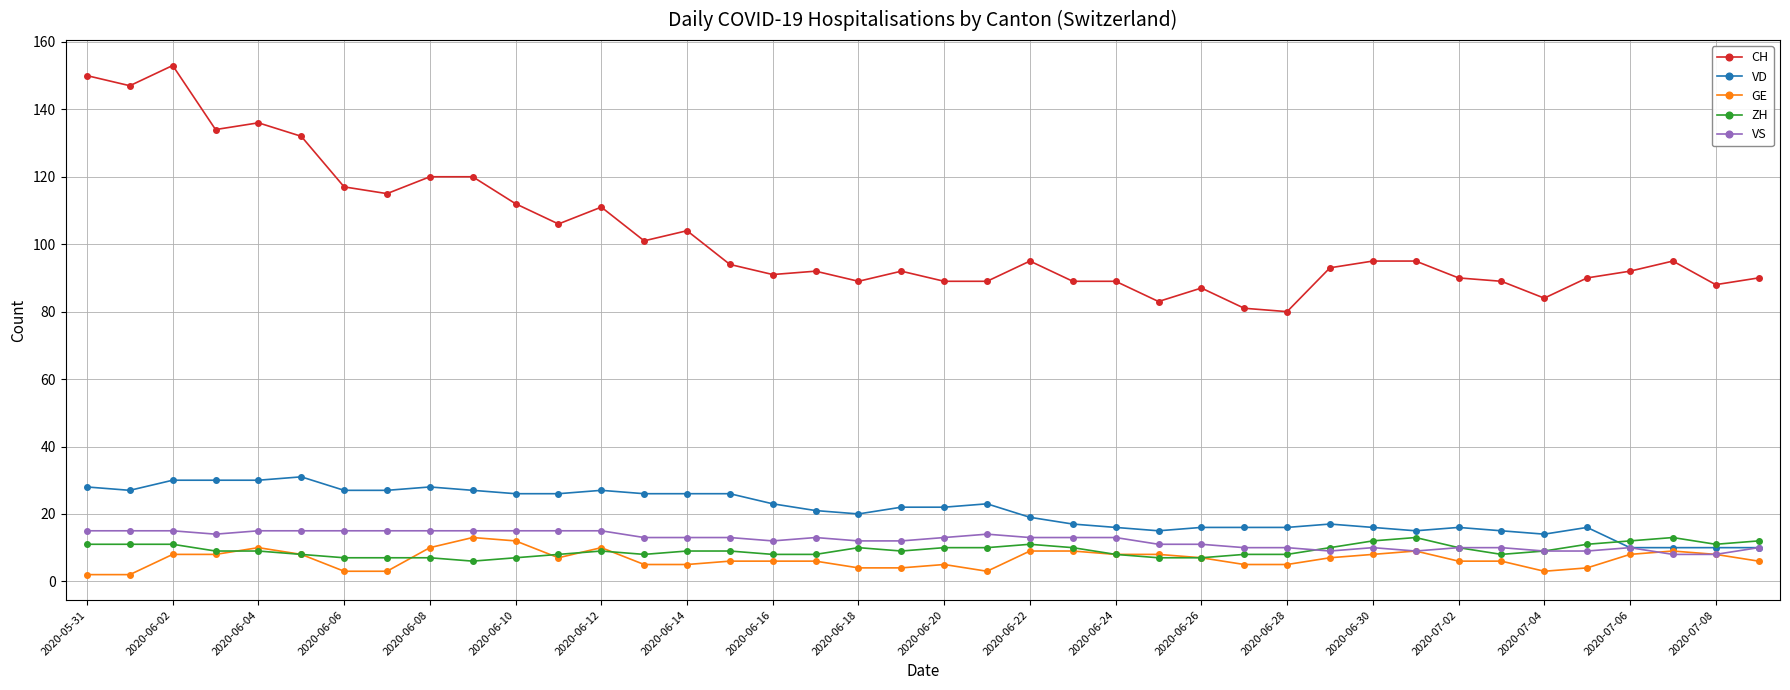

True or false: VS has more than 1 interior local peaks.

True